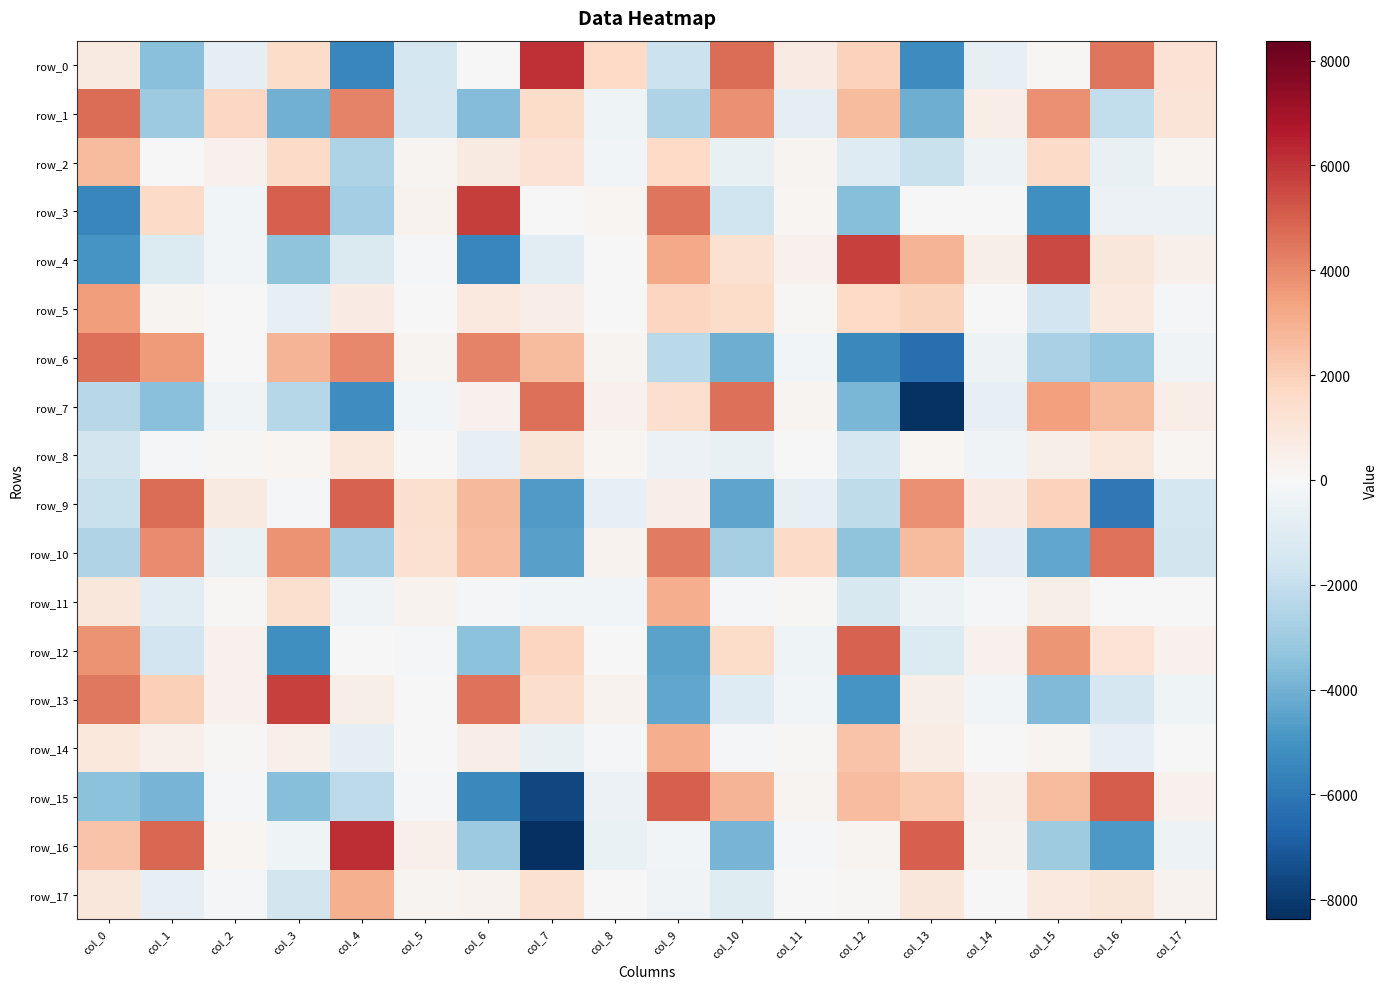

What is the difference between the highest and lowest values at col_15?

10722.1